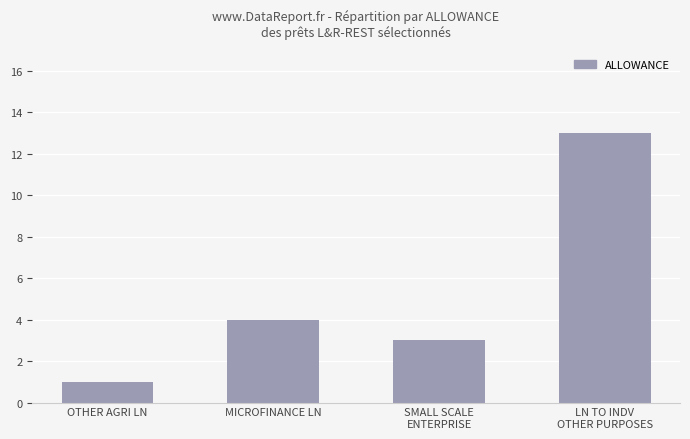

Reading left to right, extract all data points from this chart.

1	4	3	13